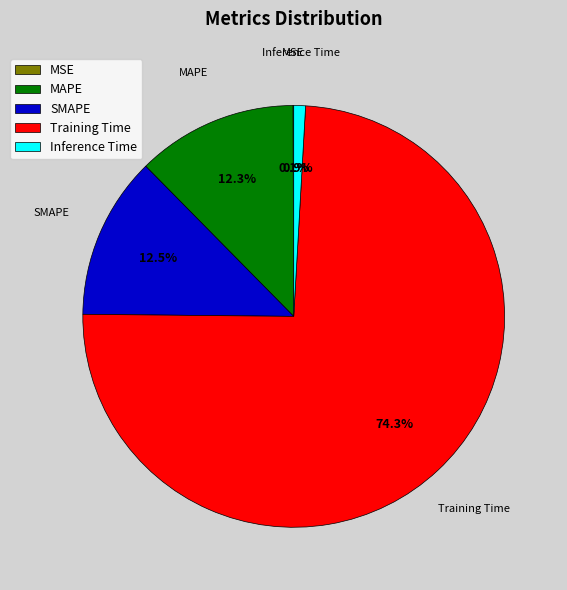

What is the majority slice?

Training Time